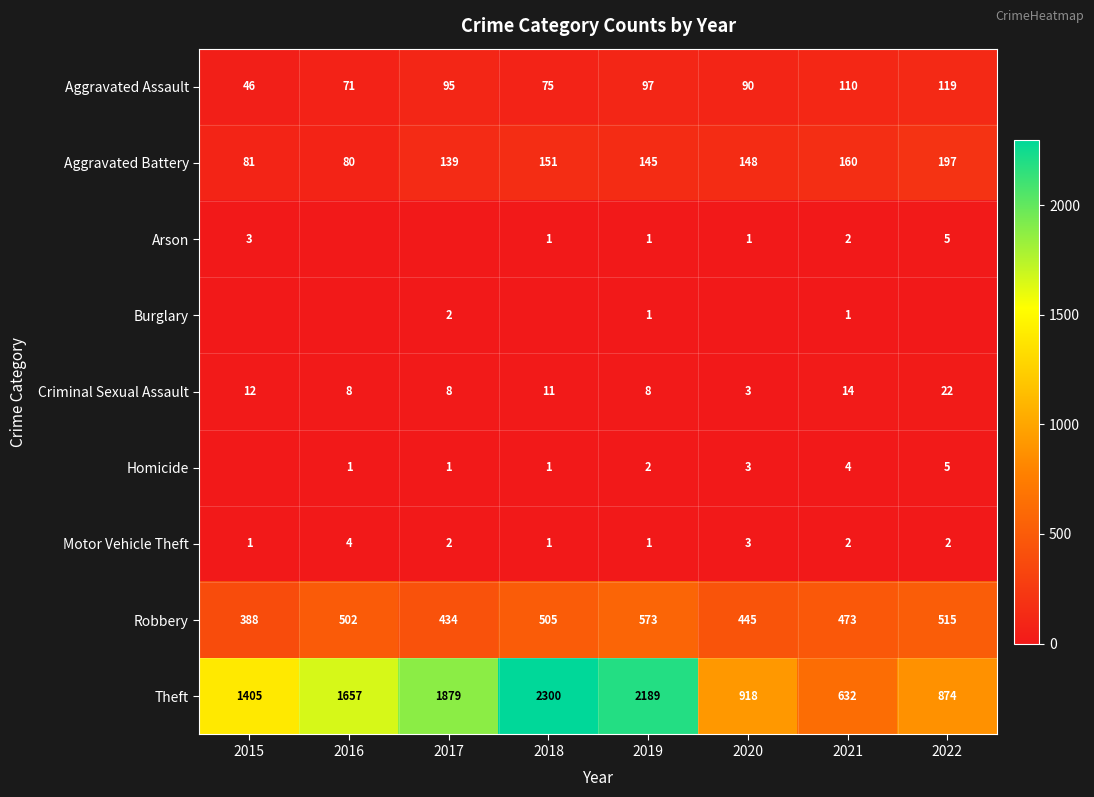

At which category is the sum across all series the highest?

2018